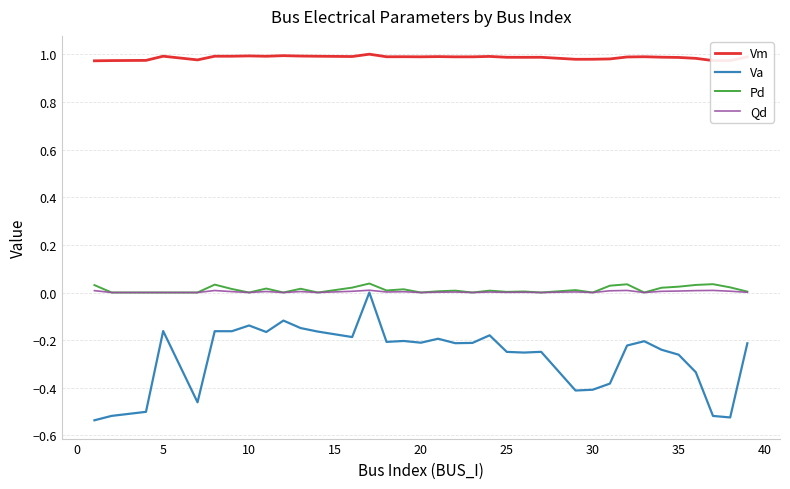

True or false: Pd and Va intersect in this chart.

False